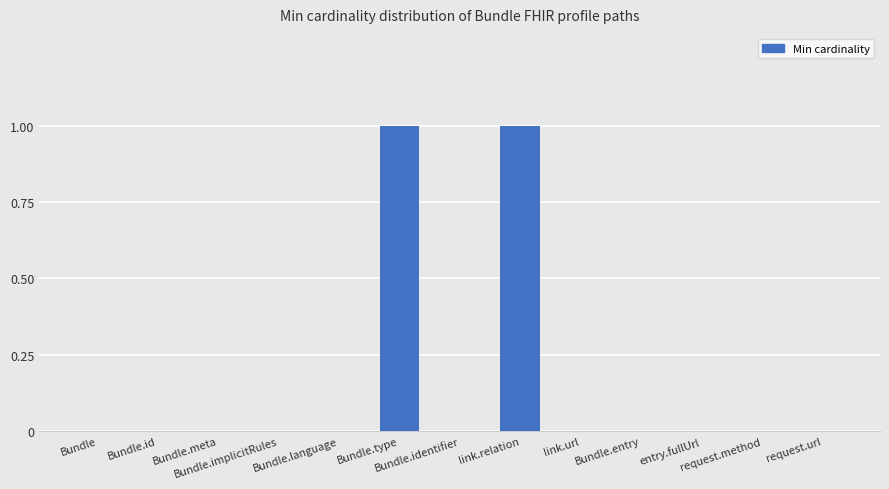

Are the bars horizontal?

No